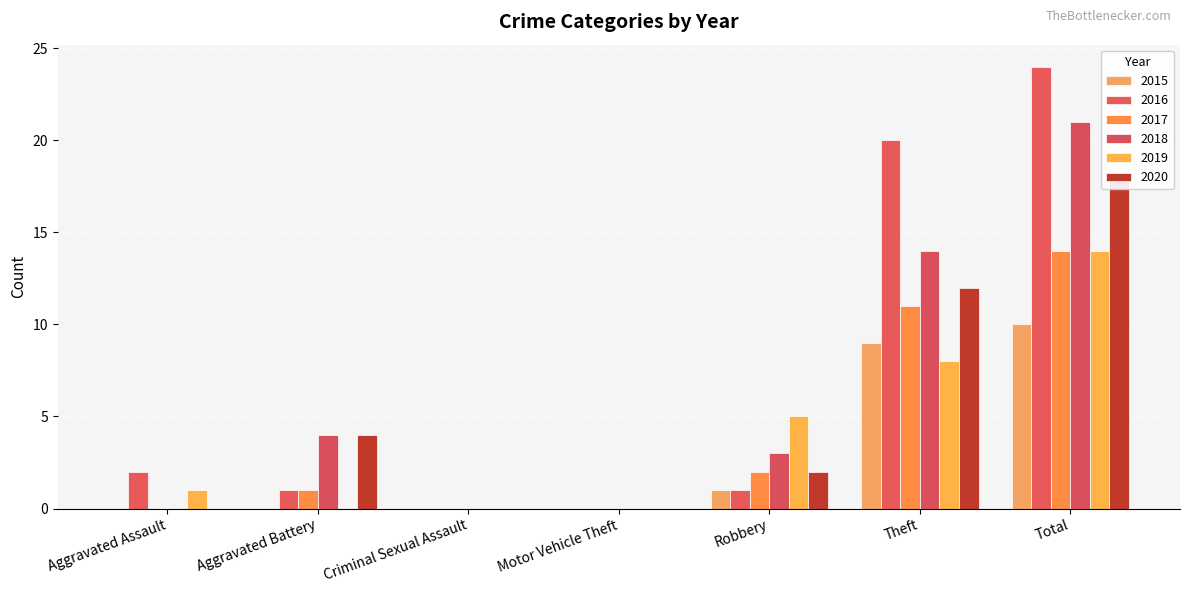

What is the label of the 1st bar from the left?

Aggravated Assault